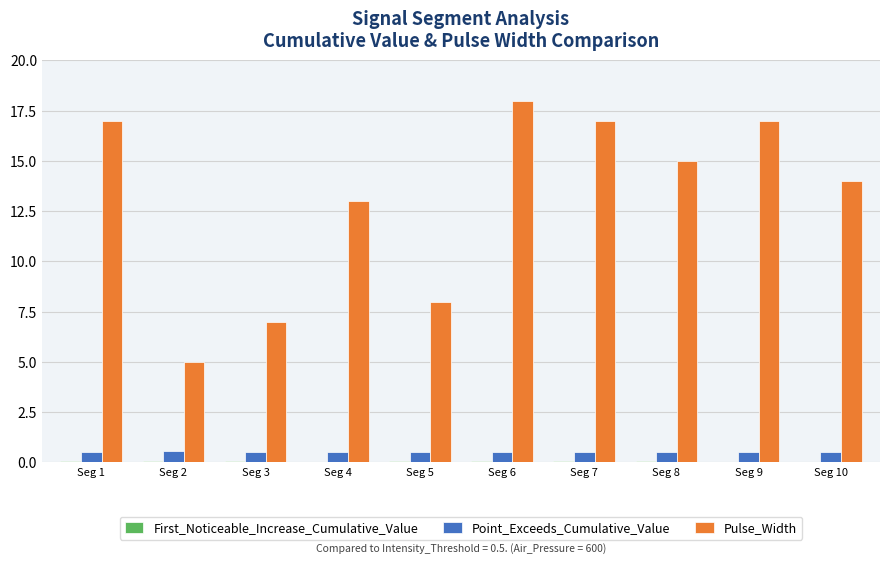

Which series has the largest total across all categories?

Pulse_Width